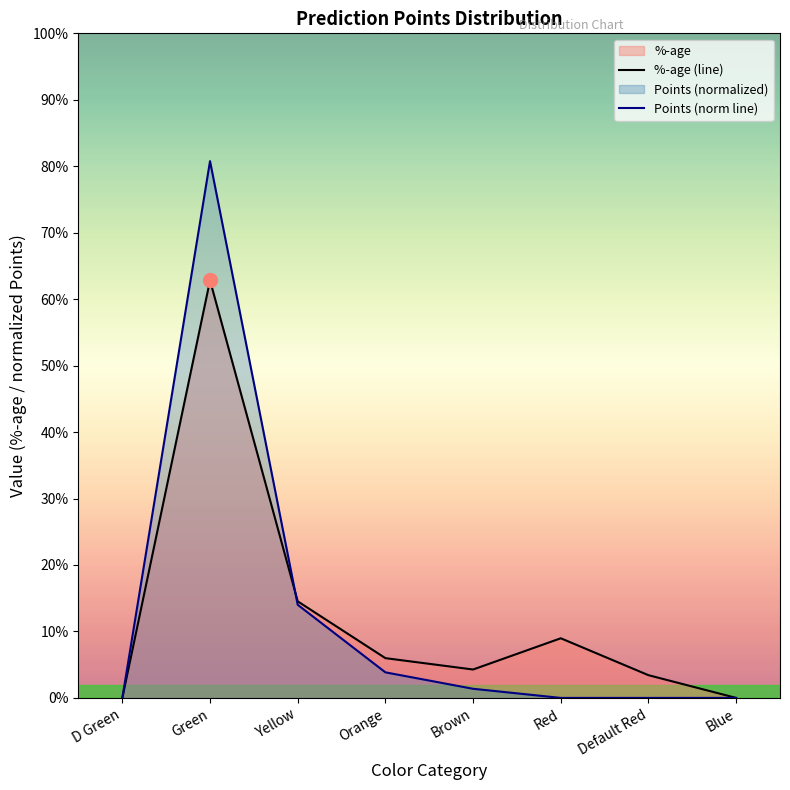

Reading right to left, what are all the values shown in this chart?

%-age (line): 0.0	0.0	0.1	0.0	0.1	0.1	0.6	0.0
Points (norm line): 0.0	0.0	0.0	0.0	0.0	0.1	0.8	0.0